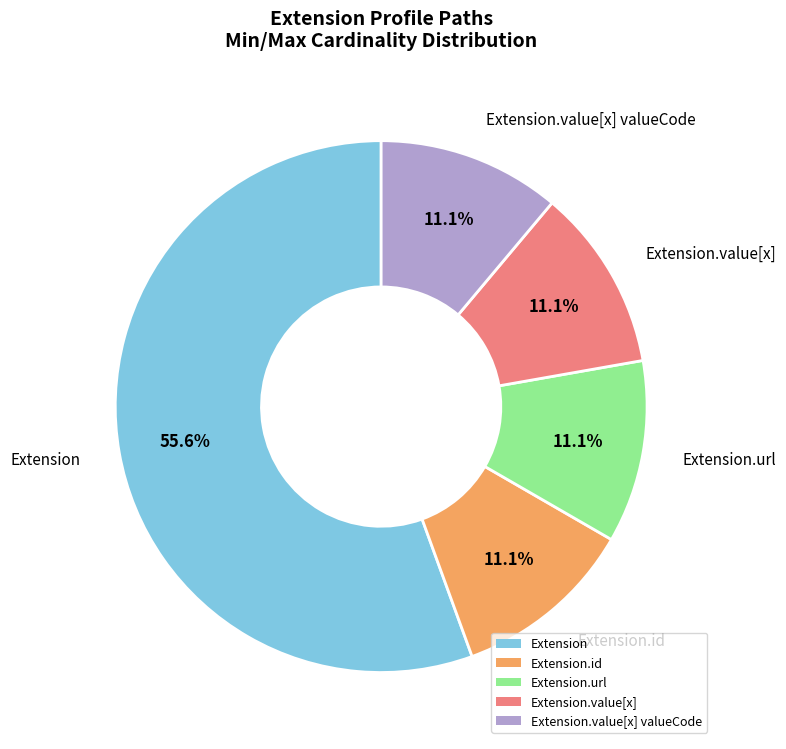

Does Extension.url represent more than half of the total?

No